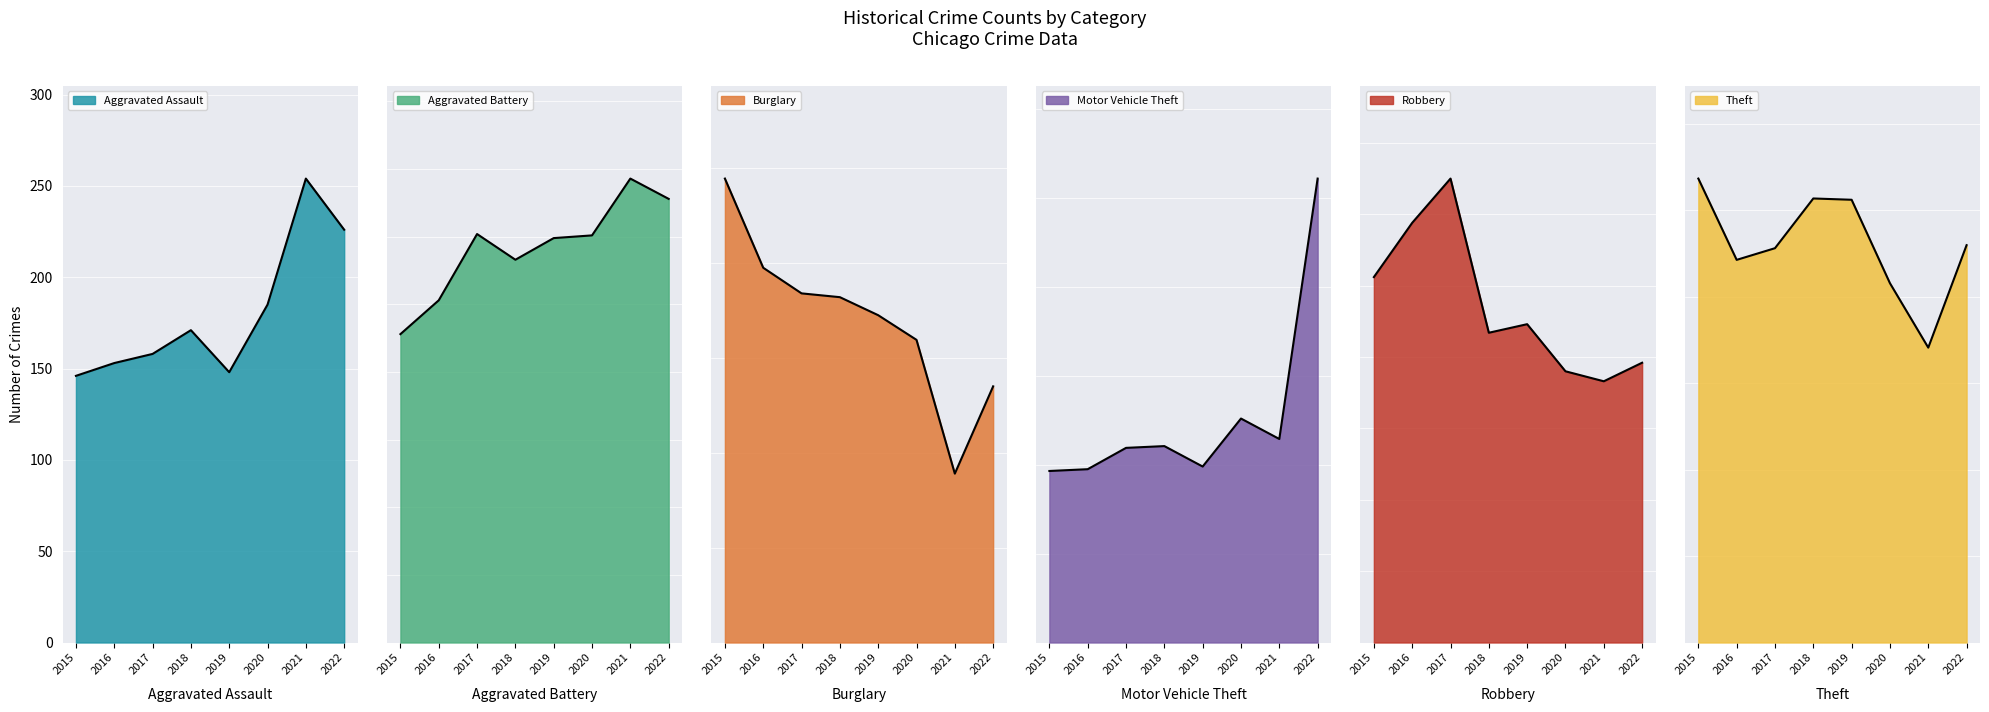

What value does the Aggravated Battery series have at 2015?

228